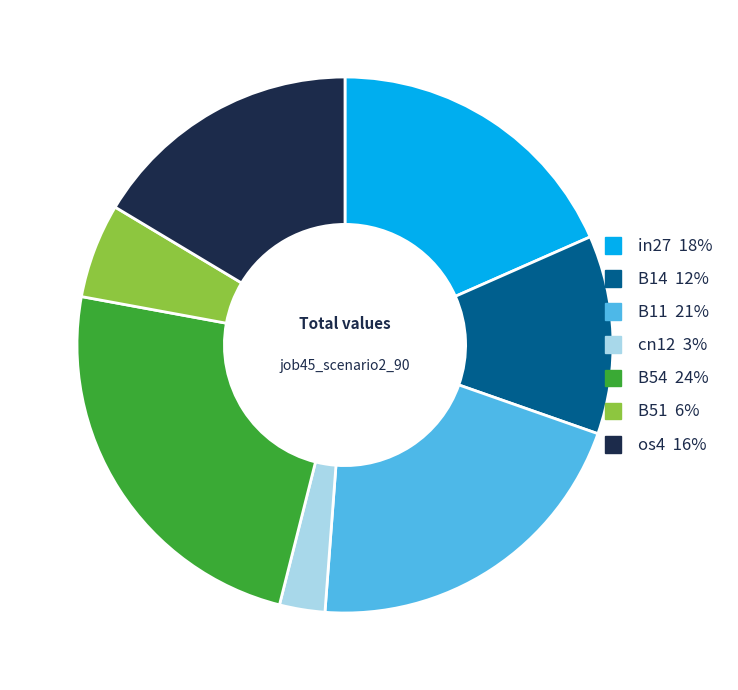

Rank the categories by value from highest to lowest.

B54, B11, in27, os4, B14, B51, cn12